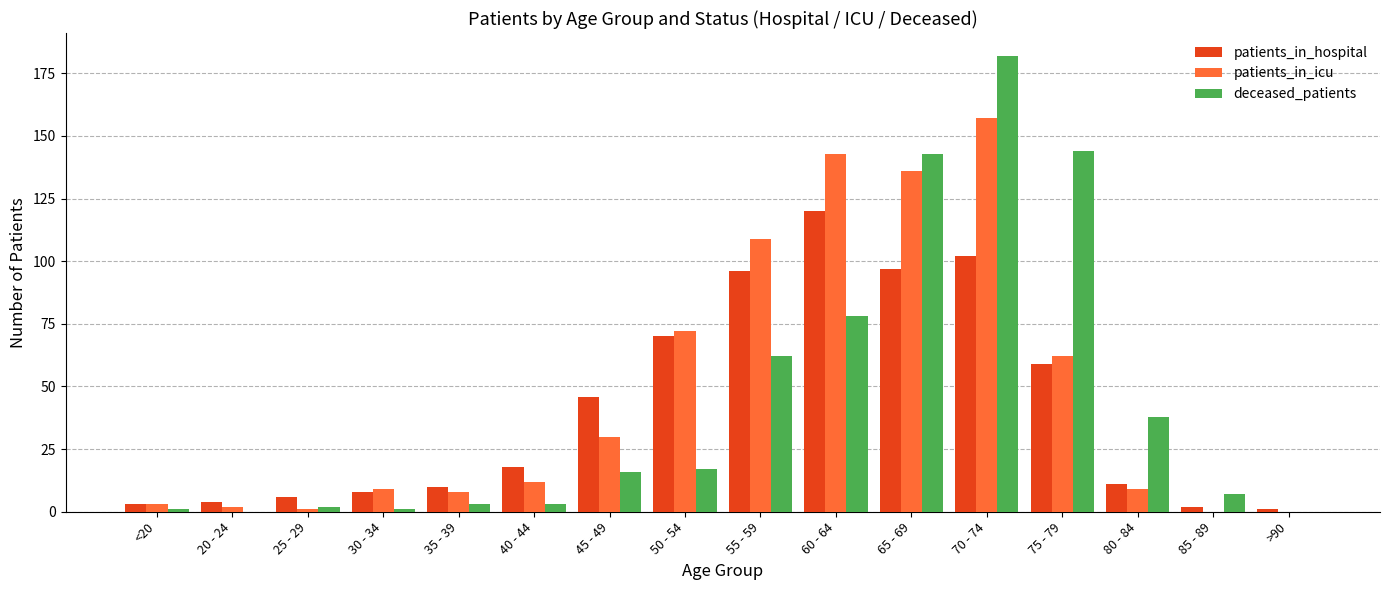

What is the sum of the patients_in_hospital values at 45 - 49 and 55 - 59?

142